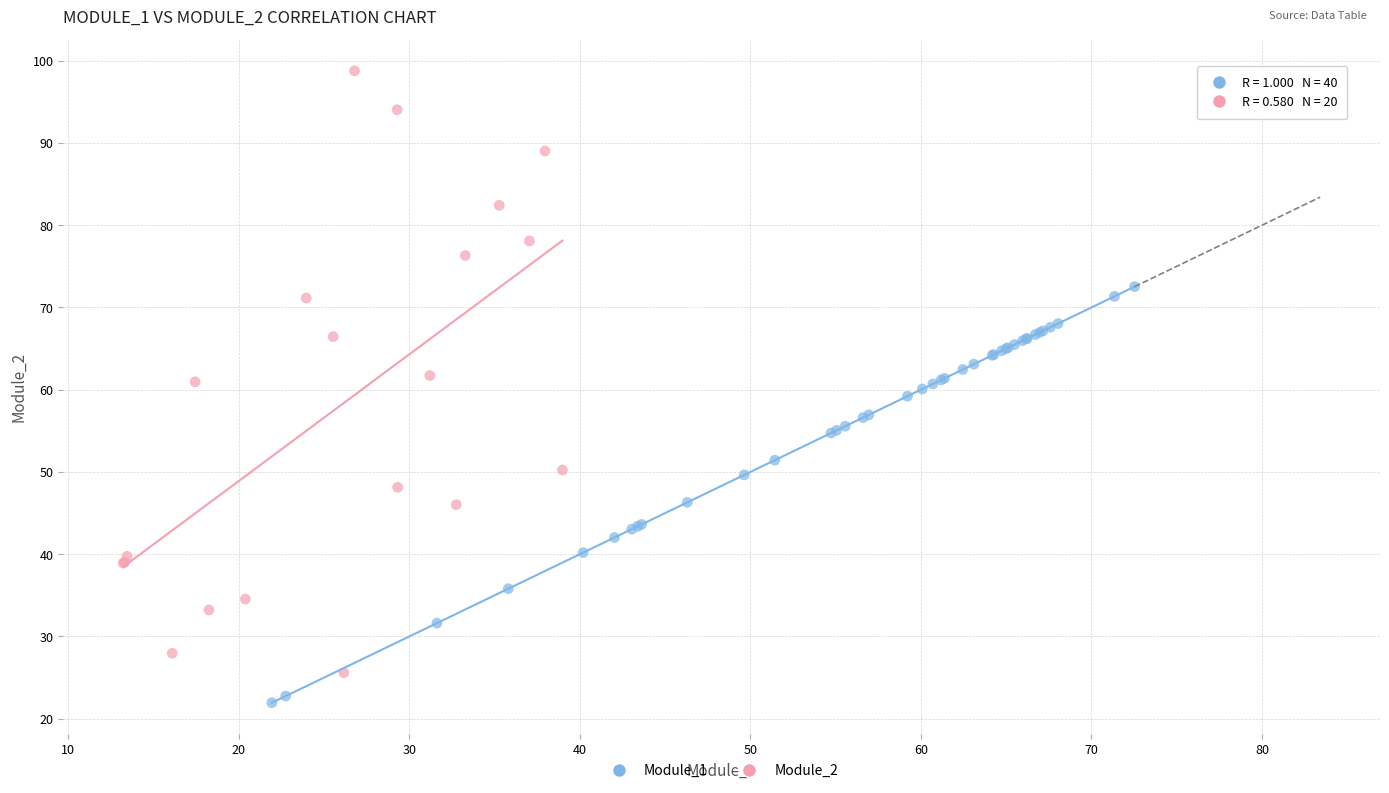

Which series reaches the maximum Y coordinate?

Module_2